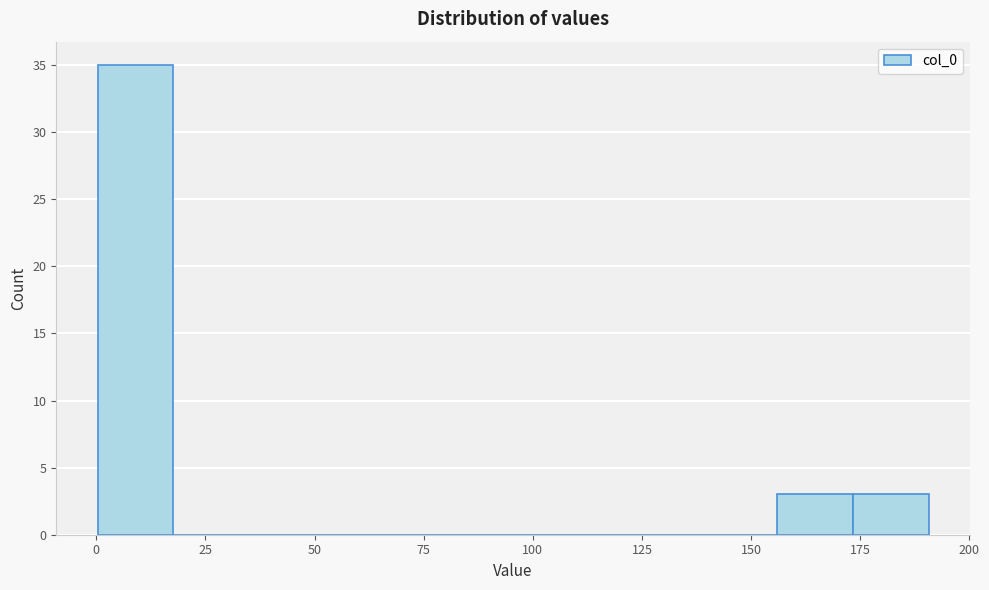

Read against the x-axis, roughly where is the centre of the tallest bar?

10